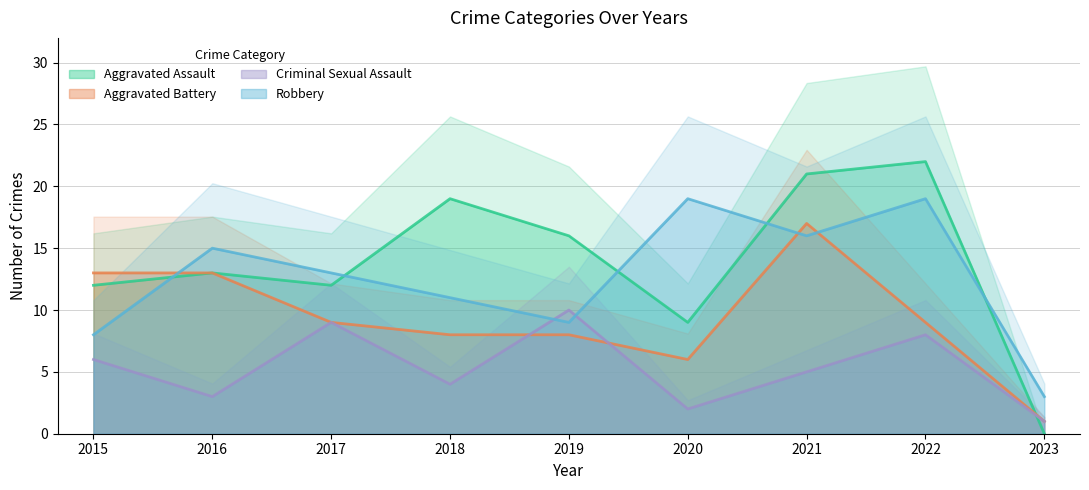

Between 2015 and 2020, which series saw the biggest shift?

Robbery